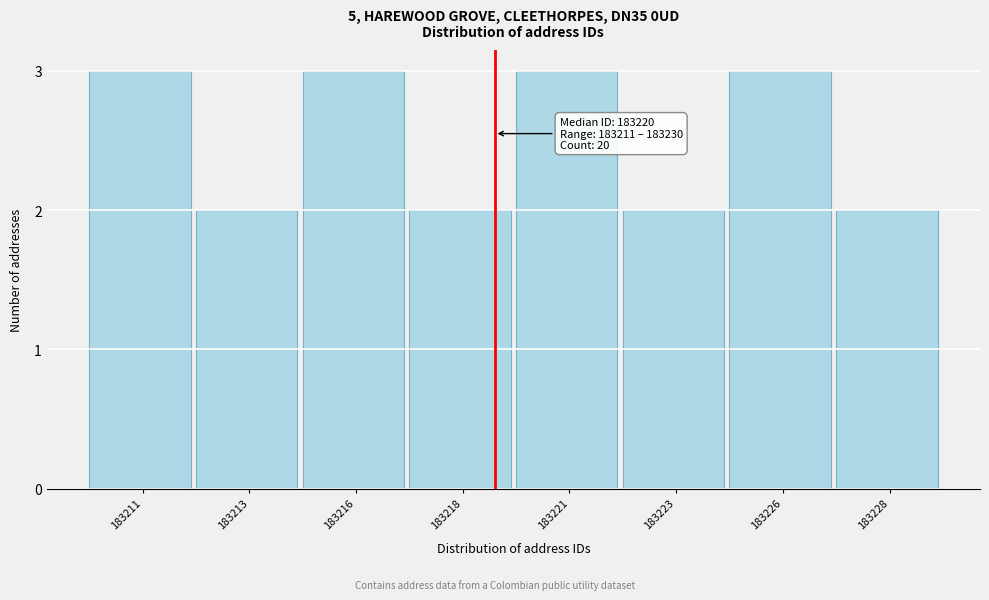

Reading right to left, transcribe all the data shown in this chart.

2	3	2	3	2	3	2	3